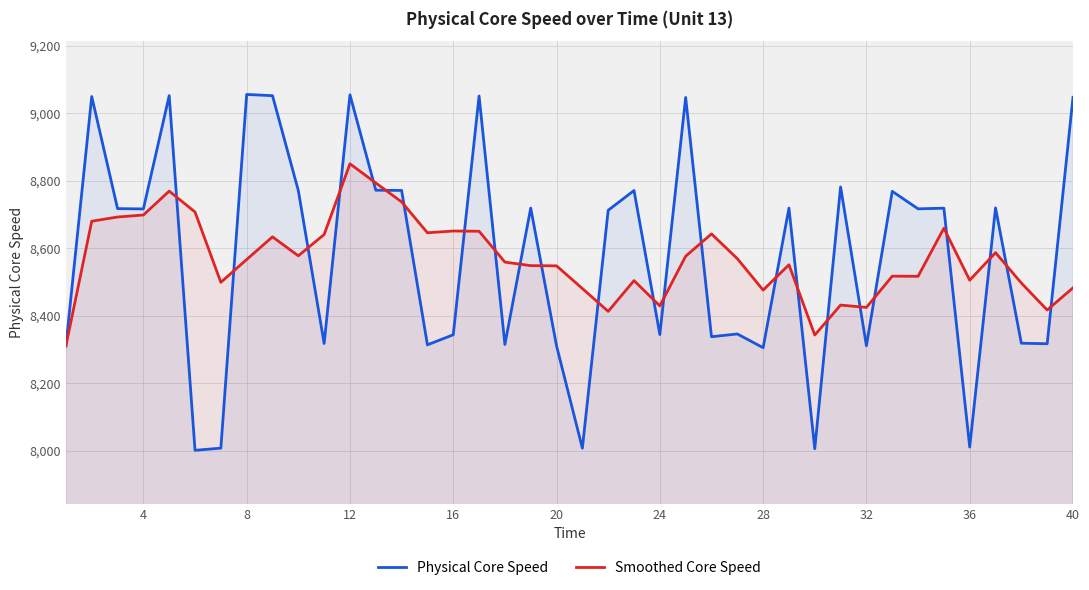

What is the total value across all series at 28?

16782.2